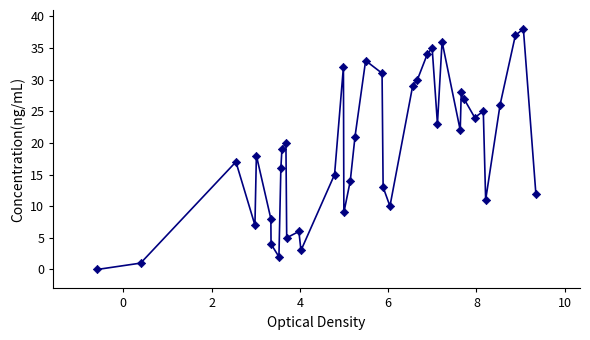

What is the range of Y values (max minus min)?

38